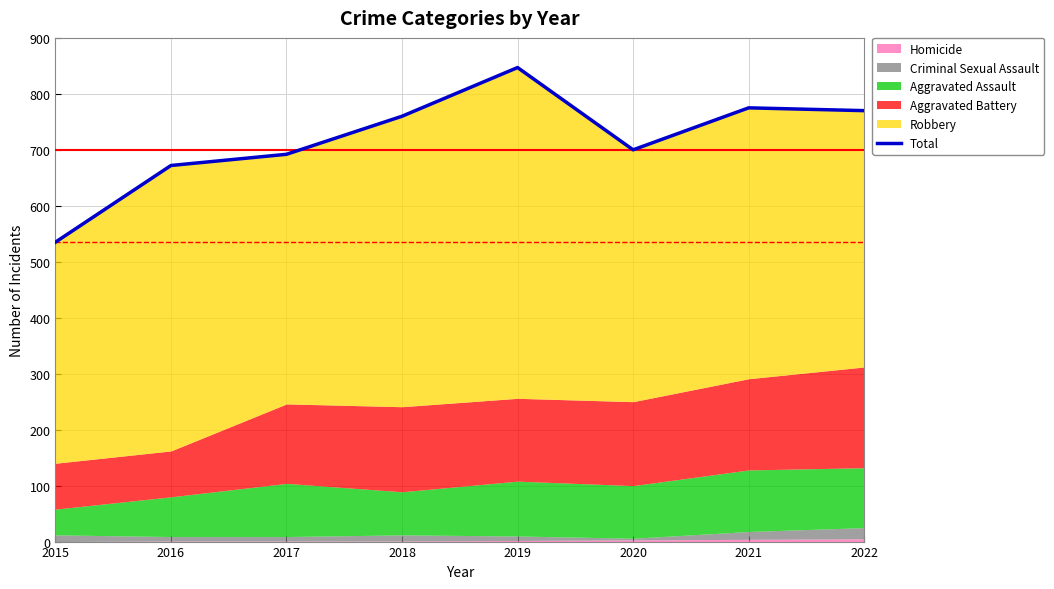

List the labels in order of value, smallest first.

2015, 2016, 2017, 2020, 2018, 2022, 2021, 2019